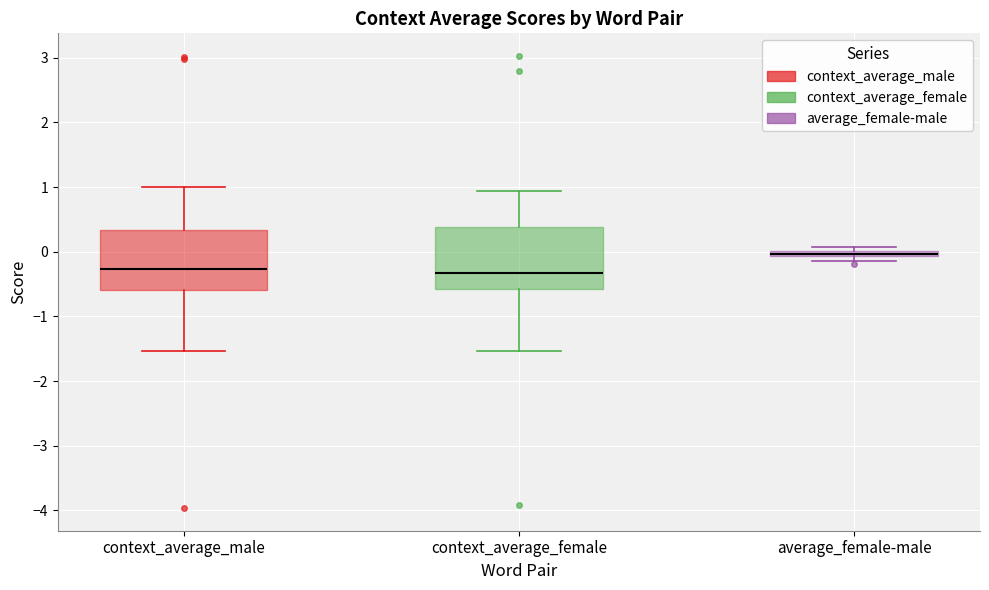

Where is the upper edge of the box for average_female-male on the y-axis? The values are not printed on the chart, so give them approximately, as read against the axis.

0.0